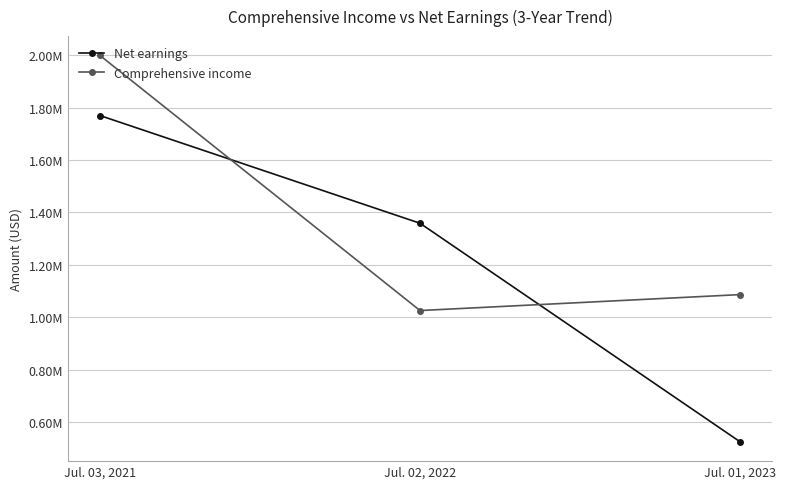

Count the Net earnings values in the range 524209 to 1770124.

3